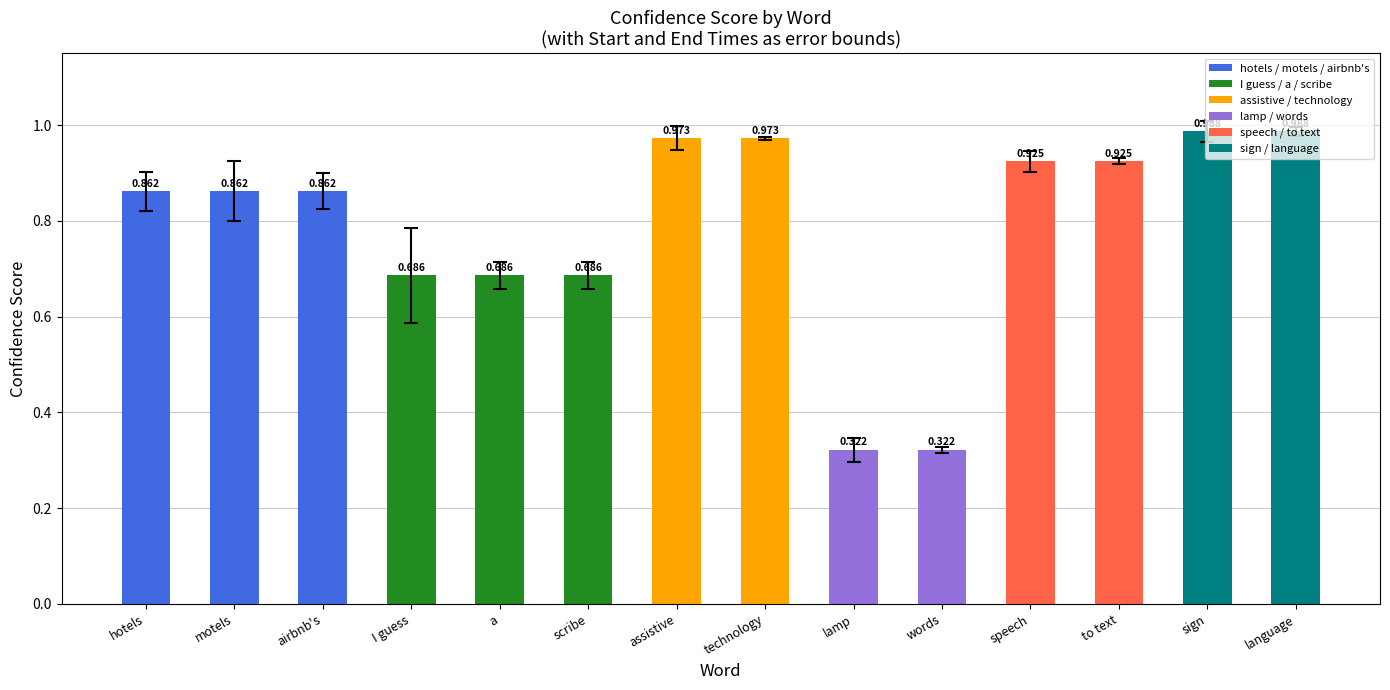

What is the label of the 3rd bar from the left?

airbnb's